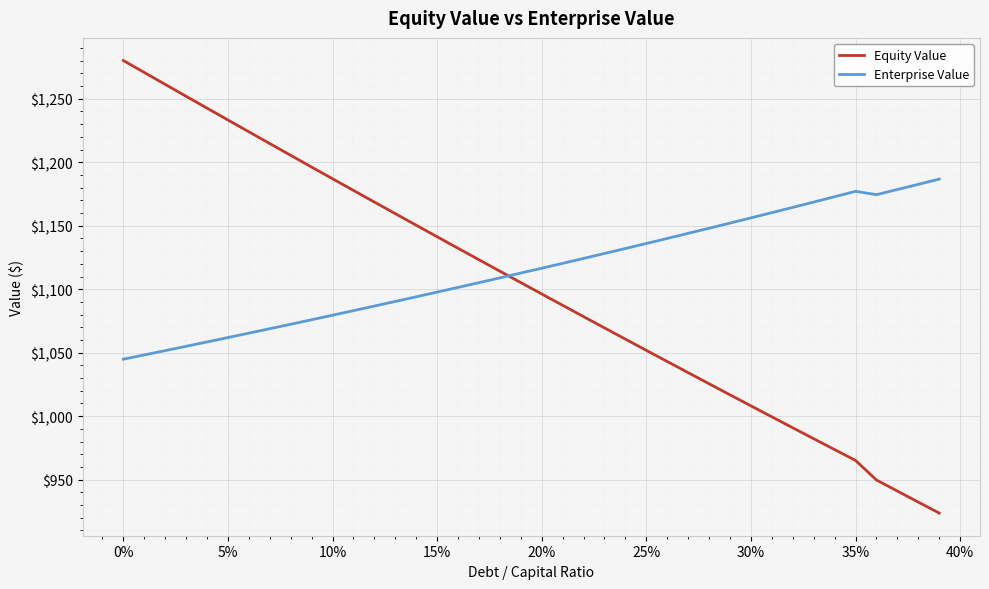

List the series in order of their peak value, lowest first.

Enterprise Value, Equity Value